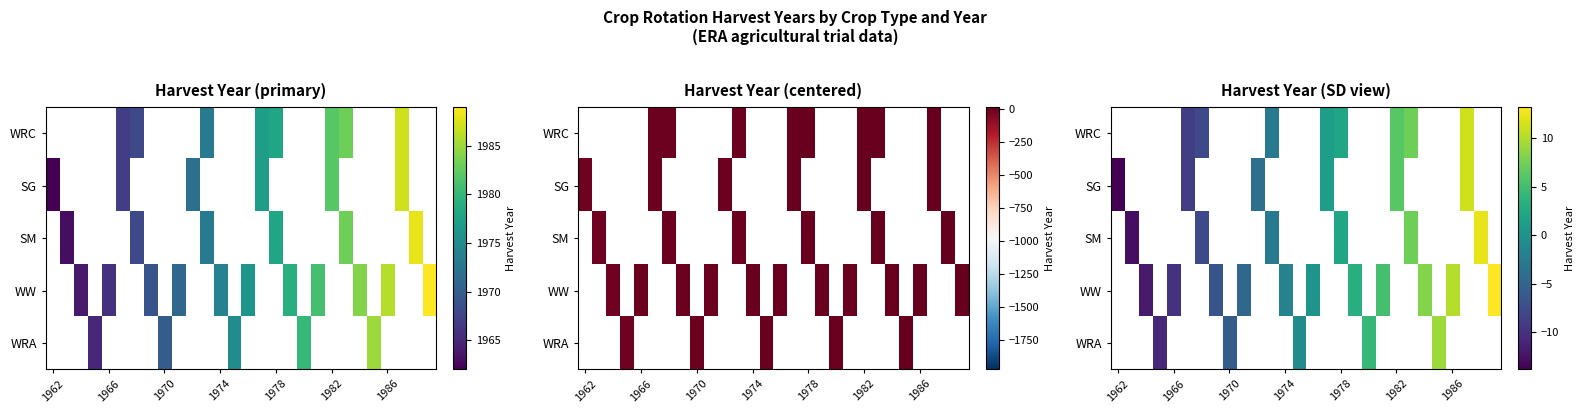

List the series in order of their peak value, lowest first.

WRA, WRC, SG, SM, WW